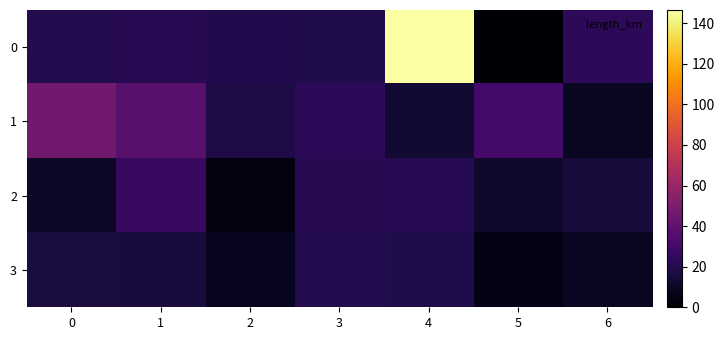

At which category does the chart reach its peak across all series?

4